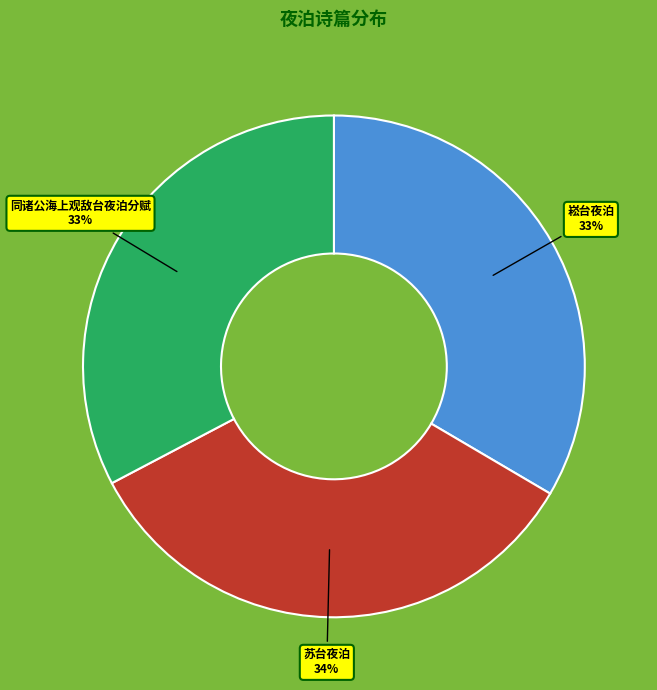

To the nearest percent, what is the average slice percentage?

33%